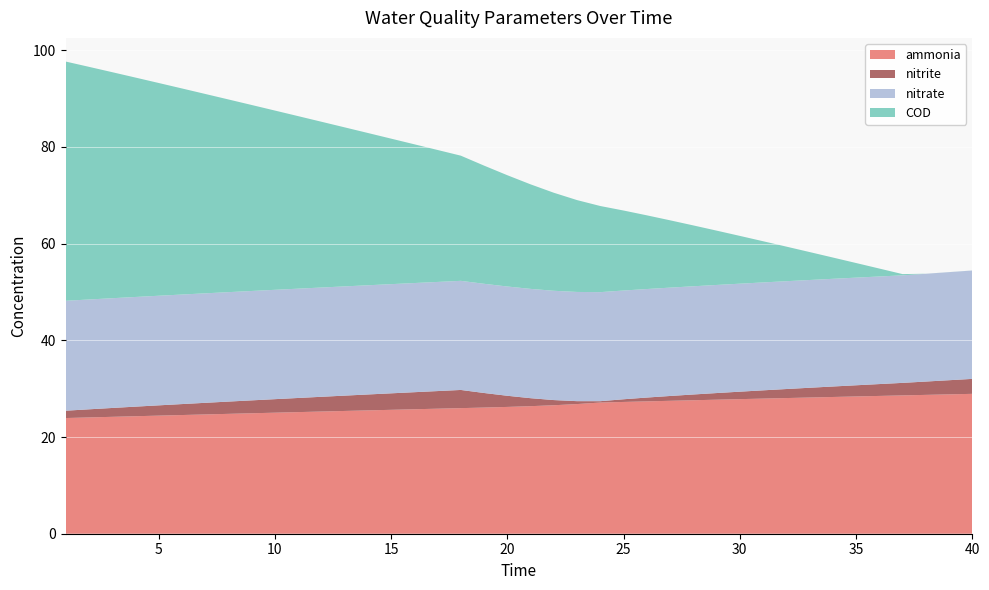

Reading left to right, list all the values displayed in this chart.

ammonia: 1=23.9	2=24.1	3=24.2	4=24.3	5=24.4	6=24.6	7=24.7	8=24.8	9=24.9	10=25.0	11=25.2	12=25.3	13=25.4	14=25.5	15=25.6	16=25.7	17=25.9	18=26.0	19=26.1	20=26.2	21=26.4	22=26.6	23=26.8	24=27.1	25=27.3	26=27.4	27=27.5	28=27.6	29=27.7	30=27.8	31=28.0	32=28.1	33=28.2	34=28.3	35=28.4	36=28.5	37=28.6	38=28.7	39=28.8	40=28.9
nitrite: 1=1.5	2=1.7	3=1.8	4=2.0	5=2.1	6=2.3	7=2.4	8=2.5	9=2.7	10=2.8	11=2.9	12=3.0	13=3.2	14=3.3	15=3.4	16=3.5	17=3.6	18=3.8	19=3.0	20=2.3	21=1.7	22=1.1	23=0.6	24=0.3	25=0.6	26=0.8	27=1.0	28=1.2	29=1.4	30=1.5	31=1.7	32=1.9	33=2.0	34=2.2	35=2.3	36=2.5	37=2.6	38=2.8	39=2.9	40=3.1
nitrate: 1=22.7	2=22.7	3=22.7	4=22.7	5=22.7	6=22.7	7=22.6	8=22.6	9=22.6	10=22.6	11=22.6	12=22.6	13=22.6	14=22.6	15=22.6	16=22.6	17=22.6	18=22.6	19=22.6	20=22.6	21=22.6	22=22.6	23=22.6	24=22.6	25=22.5	26=22.4	27=22.4	28=22.4	29=22.4	30=22.3	31=22.3	32=22.3	33=22.3	34=22.3	35=22.3	36=22.3	37=22.2	38=22.3	39=22.4	40=22.4
COD: 1=49.5	2=48.1	3=46.8	4=45.4	5=44.0	6=42.6	7=41.3	8=39.9	9=38.5	10=37.1	11=35.7	12=34.3	13=32.9	14=31.5	15=30.1	16=28.7	17=27.3	18=25.9	19=24.4	20=23.0	21=21.6	22=20.3	23=19.0	24=17.8	25=16.5	26=15.2	27=13.9	28=12.6	29=11.2	30=9.9	31=8.5	32=7.2	33=5.8	34=4.4	35=3.0	36=1.6	37=0.3	38=0.0	39=0.0	40=0.0